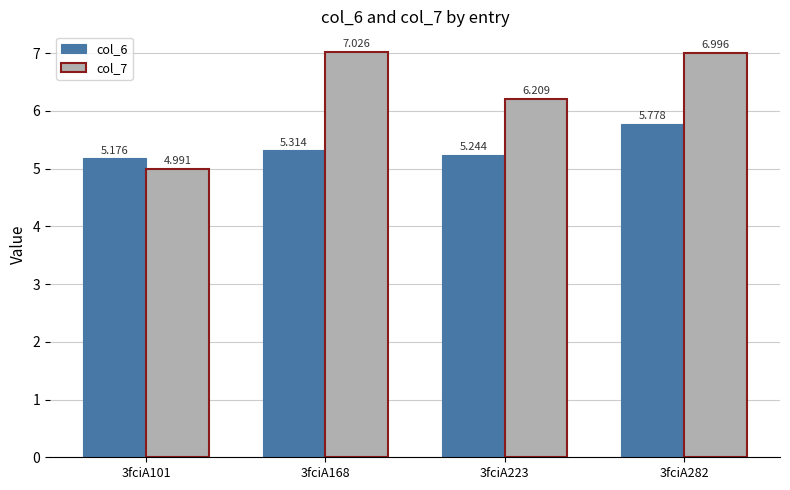

How many bars are there in total?

8